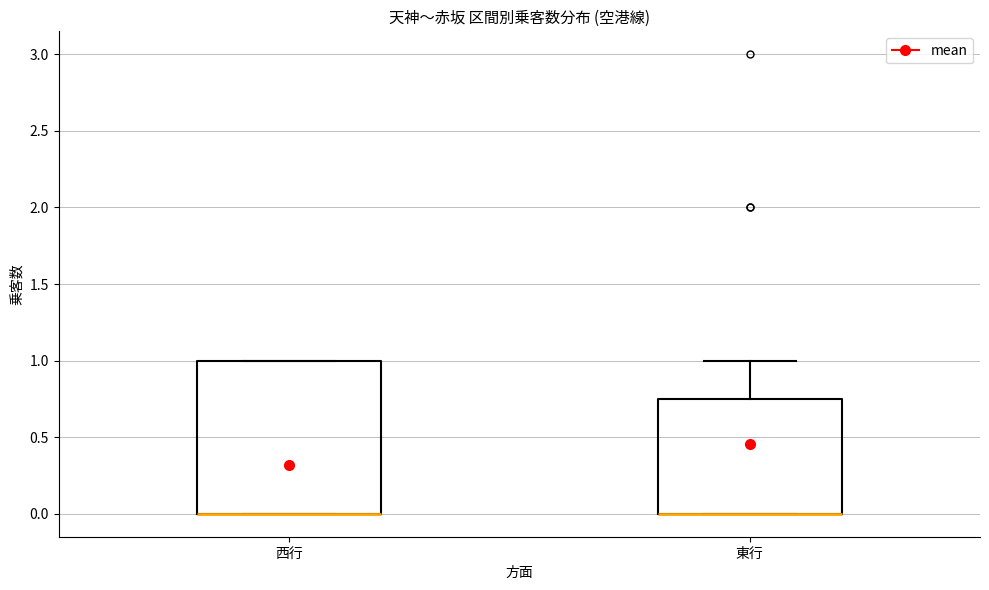

Reading left to right, transcribe this box plot: for each box, give where its median line is, the range the box spans, and where its two whiskers end, as read against the y-axis. The values are not printed on the chart, so give them approximately, as read against the axis.

西行: median 0.00 (drawn on the box's lower edge), box 0.00 to 1.00, whiskers 0.00 to 1.00
東行: median 0.00 (drawn on the box's lower edge), box 0.00 to 0.75, whiskers 0.00 to 1.00